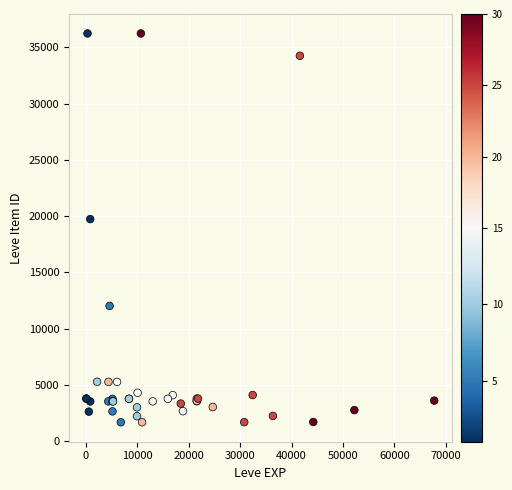

What Y value in the scatter plot is closest to 18967?

19744